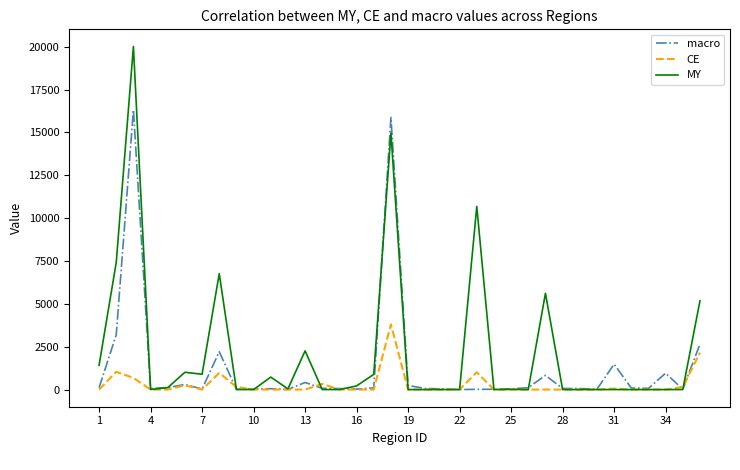

Which series has the largest total across all categories?

MY